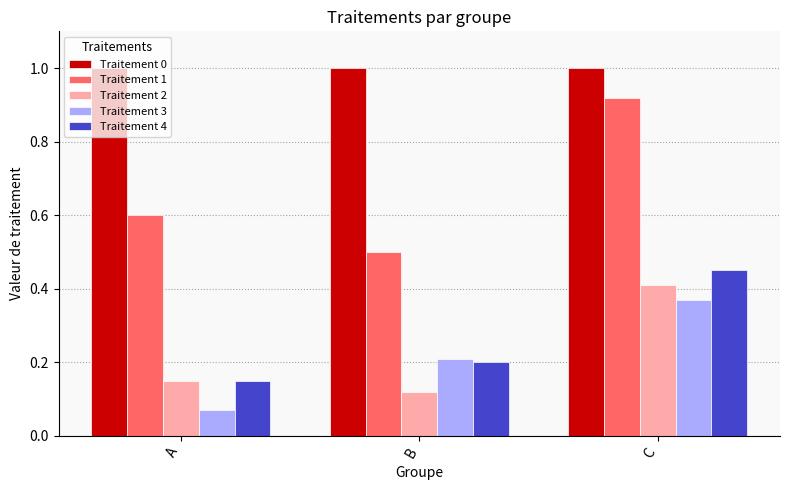

The value of Traitement 4 at B is 0.2. True or false?

True